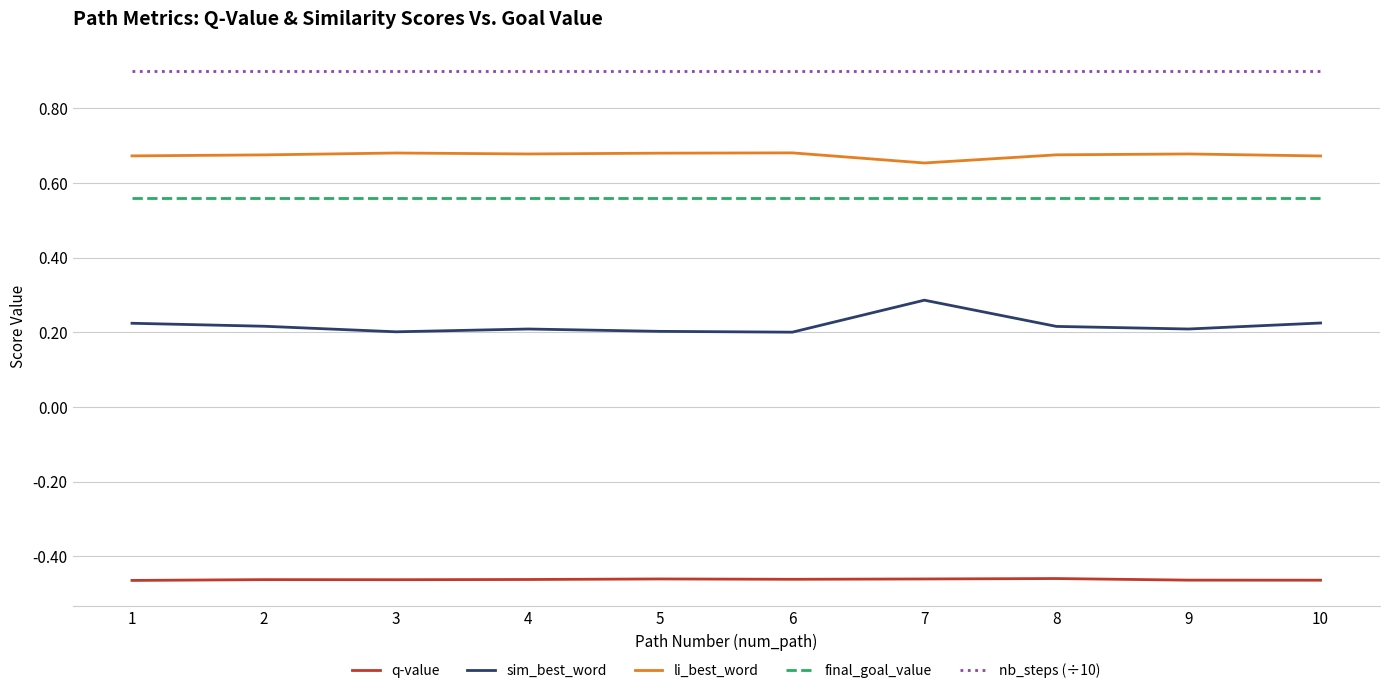

Is the value of sim_best_word at 6 greater than the value of final_goal_value at 5?

No